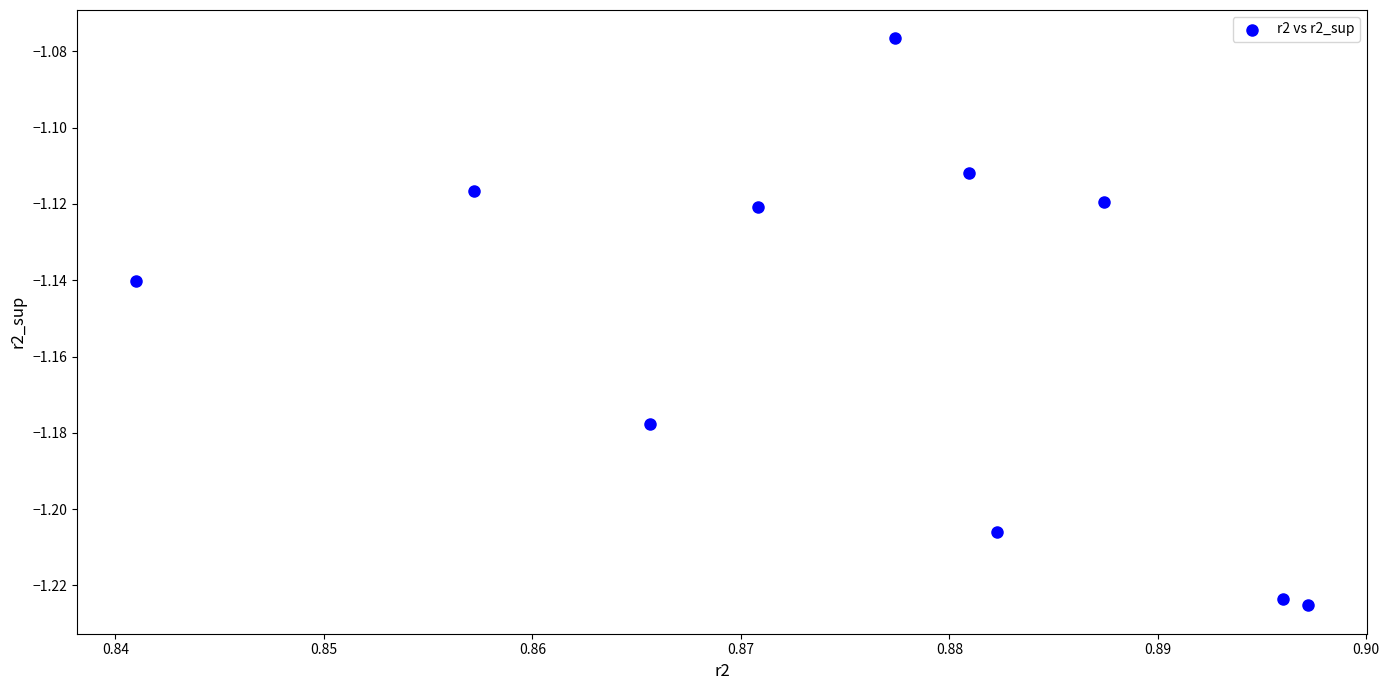

What is the average X value?

0.9